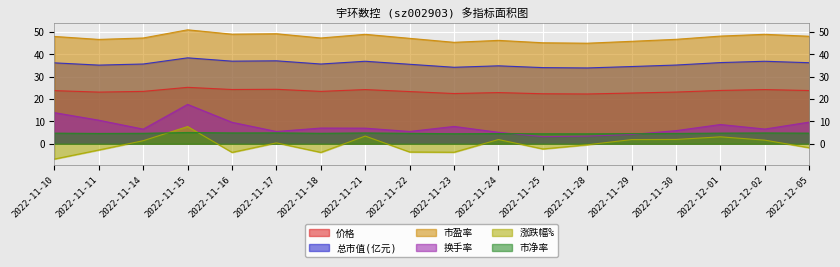

At which label does 市盈率 reach its peak?

2022-11-15